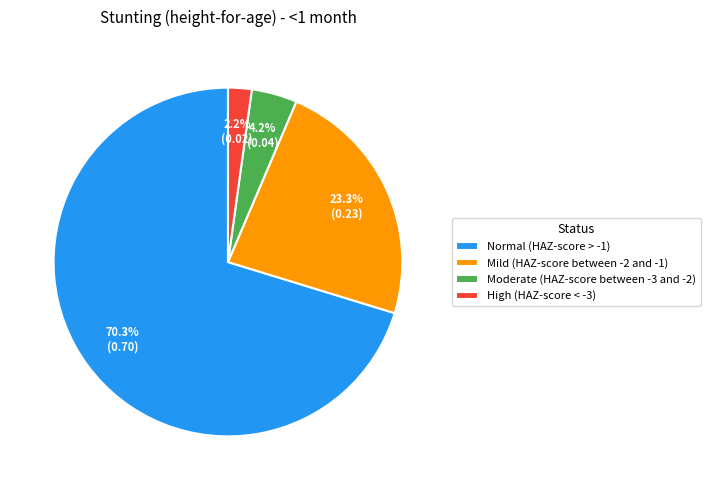

To the nearest percent, what is the combined percentage of Normal (HAZ-score > -1) and Mild (HAZ-score between -2 and -1)?

94%